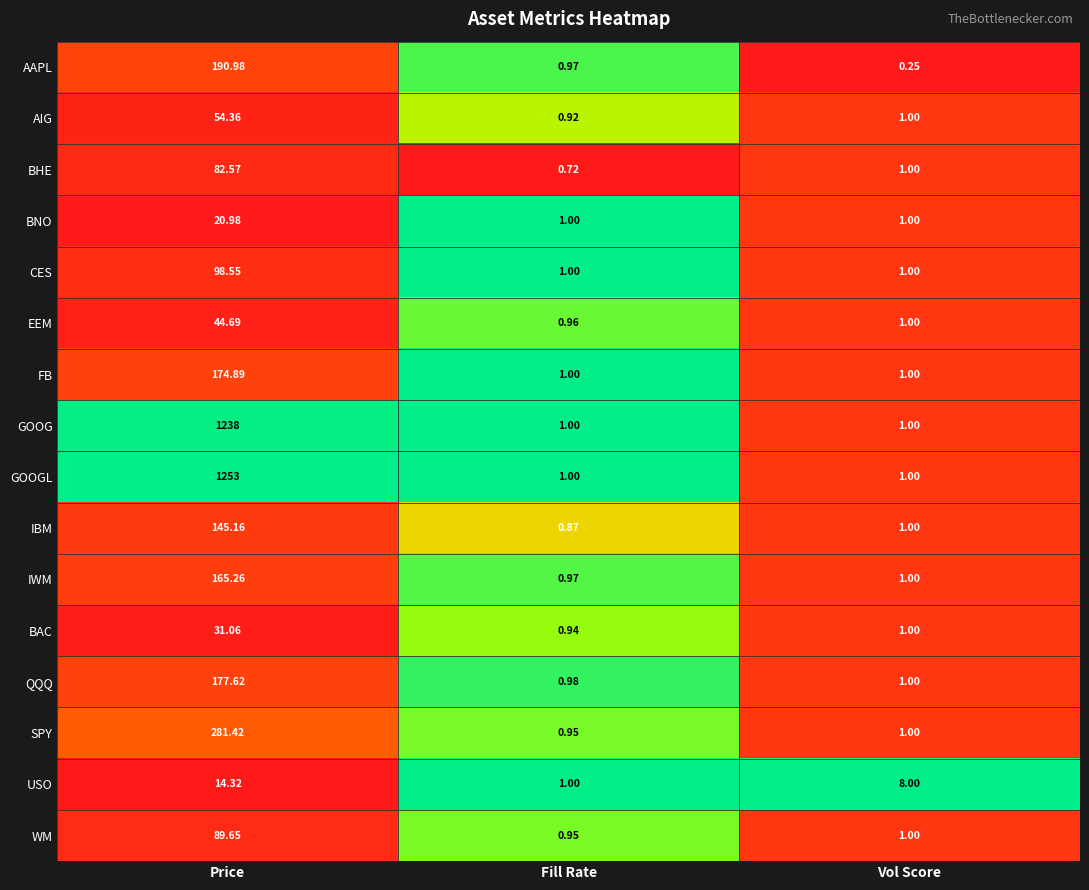

List the series in order of their peak value, highest first.

GOOGL, GOOG, SPY, AAPL, QQQ, FB, IWM, IBM, CES, WM, BHE, AIG, EEM, BAC, BNO, USO